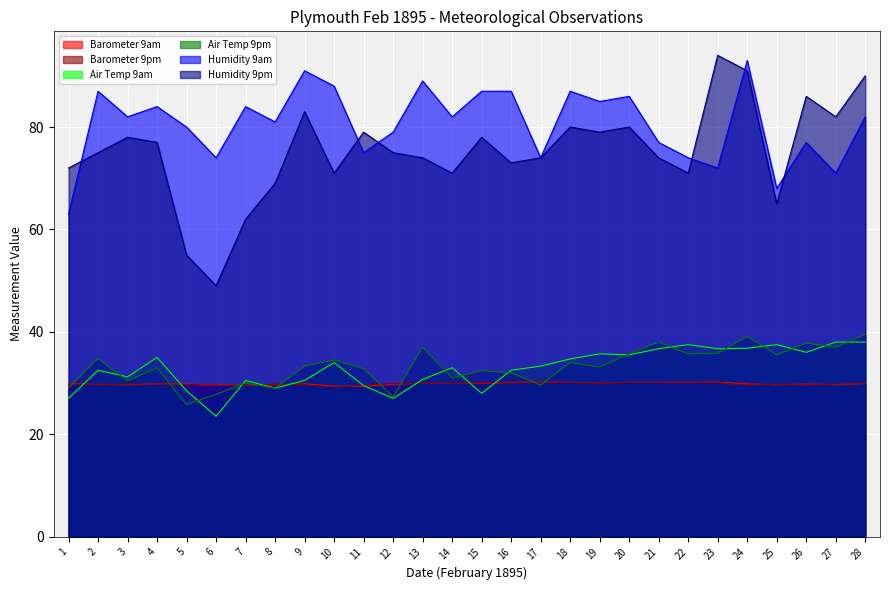

Rank the series at 19 from lowest to highest value.

Barometer 9am, Barometer 9pm, Air Temp 9pm, Air Temp 9am, Humidity 9pm, Humidity 9am